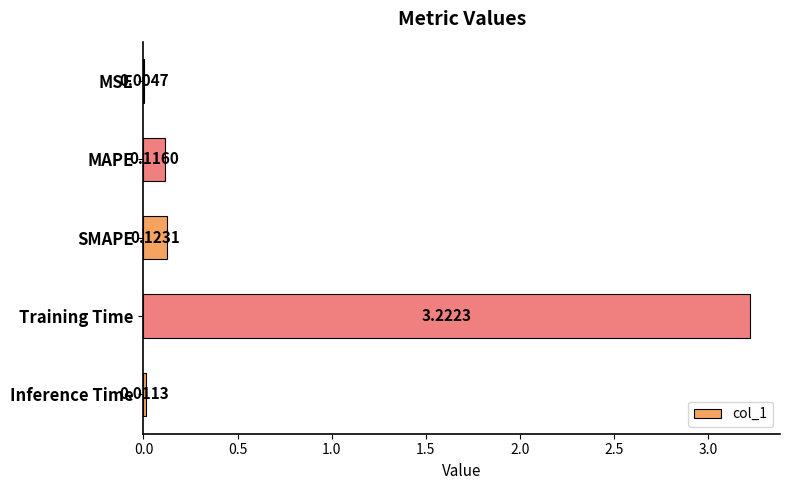

Are the bars horizontal?

Yes